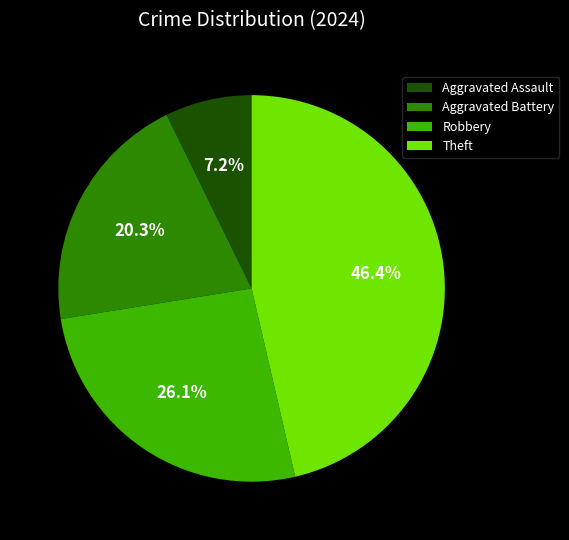

What percentage is NOT represented by Theft?

53.6%